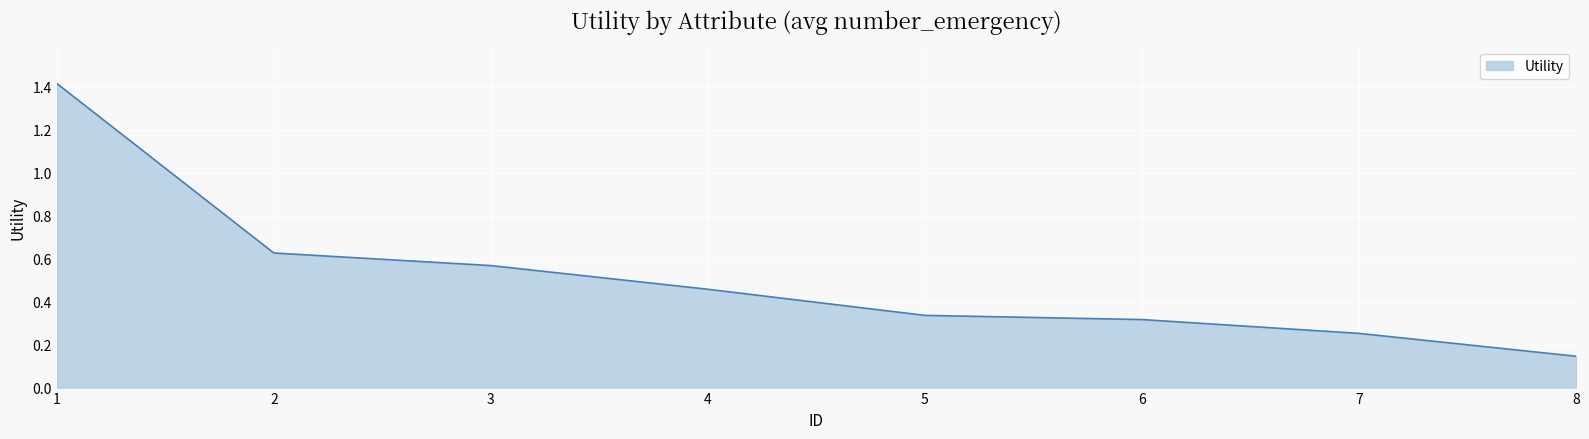

Which has a higher value, 8 or 6?

6